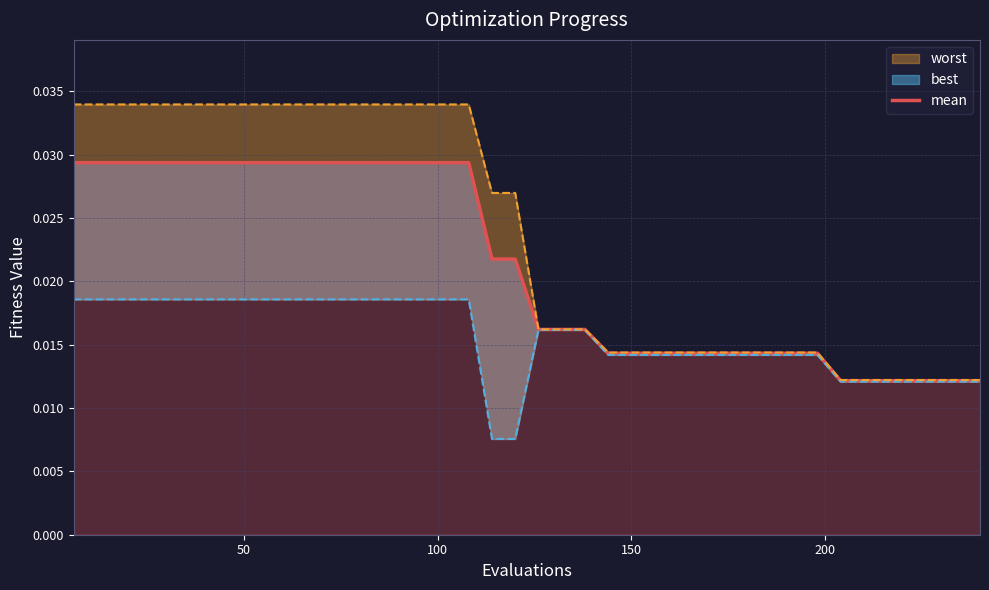

Does the chart display data point markers on the line(s)?

No